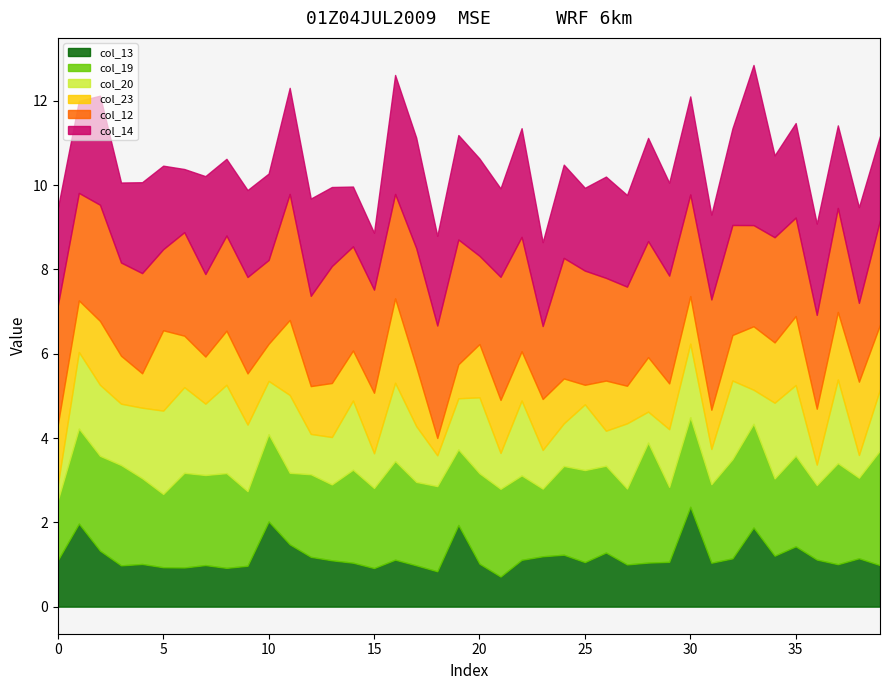

Reading left to right, what are all the values shown in this chart?

col_13: 1.1	2.0	1.3	1.0	1.0	0.9	0.9	1.0	0.9	1.0	2.0	1.5	1.2	1.1	1.0	0.9	1.1	1.0	0.8	1.9	1.0	0.7	1.1	1.2	1.2	1.1	1.3	1.0	1.0	1.1	2.4	1.0	1.1	1.9	1.2	1.4	1.1	1.0	1.1	1.0
col_19: 1.4	2.3	2.2	2.4	2.0	1.7	2.2	2.1	2.2	1.8	2.1	1.7	2.0	1.8	2.2	1.9	2.3	2.0	2.0	1.8	2.1	2.1	2.0	1.6	2.1	2.2	2.1	1.8	2.8	1.8	2.1	1.9	2.4	2.5	1.8	2.2	1.8	2.4	1.9	2.7
col_20: 0.4	1.8	1.7	1.5	1.7	2.0	2.0	1.7	2.1	1.6	1.3	1.8	1.0	1.1	1.6	0.8	1.9	1.3	0.7	1.2	1.8	0.9	1.8	0.9	1.0	1.6	0.8	1.5	0.7	1.4	1.7	0.8	1.9	0.8	1.8	1.7	0.5	2.0	0.5	1.5
col_23: 1.4	1.2	1.5	1.1	0.8	1.9	1.2	1.1	1.3	1.2	0.9	1.8	1.1	1.3	1.2	1.4	2.0	1.4	0.4	0.8	1.3	1.3	1.2	1.2	1.1	0.5	1.2	0.9	1.3	1.1	1.1	0.9	1.1	1.5	1.4	1.6	1.3	1.6	1.7	1.5
col_12: 2.8	2.5	2.8	2.2	2.4	1.9	2.5	2.0	2.3	2.3	2.0	3.0	2.1	2.8	2.5	2.4	2.5	2.8	2.7	3.0	2.1	2.9	2.7	1.7	2.9	2.7	2.4	2.4	2.8	2.6	2.4	2.6	2.6	2.4	2.5	2.3	2.2	2.5	1.9	2.5
col_14: 2.3	2.2	2.6	1.9	2.2	2.0	1.5	2.3	1.8	2.1	2.1	2.5	2.3	1.9	1.4	1.4	2.8	2.6	2.1	2.5	2.3	2.1	2.6	2.0	2.2	2.0	2.4	2.2	2.4	2.2	2.3	2.0	2.3	3.8	1.9	2.2	2.2	2.0	2.3	2.0